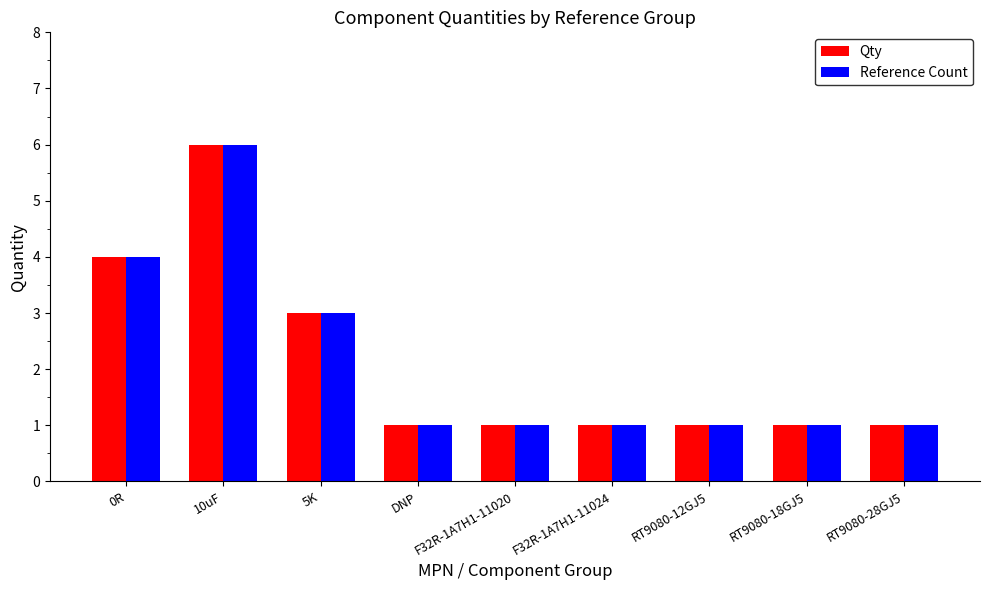

Reading left to right, extract all data points from this chart.

Qty: 0R=4	10uF=6	5K=3	DNP=1	F32R-1A7H1-11020=1	F32R-1A7H1-11024=1	RT9080-12GJ5=1	RT9080-18GJ5=1	RT9080-28GJ5=1
Reference Count: 0R=4	10uF=6	5K=3	DNP=1	F32R-1A7H1-11020=1	F32R-1A7H1-11024=1	RT9080-12GJ5=1	RT9080-18GJ5=1	RT9080-28GJ5=1